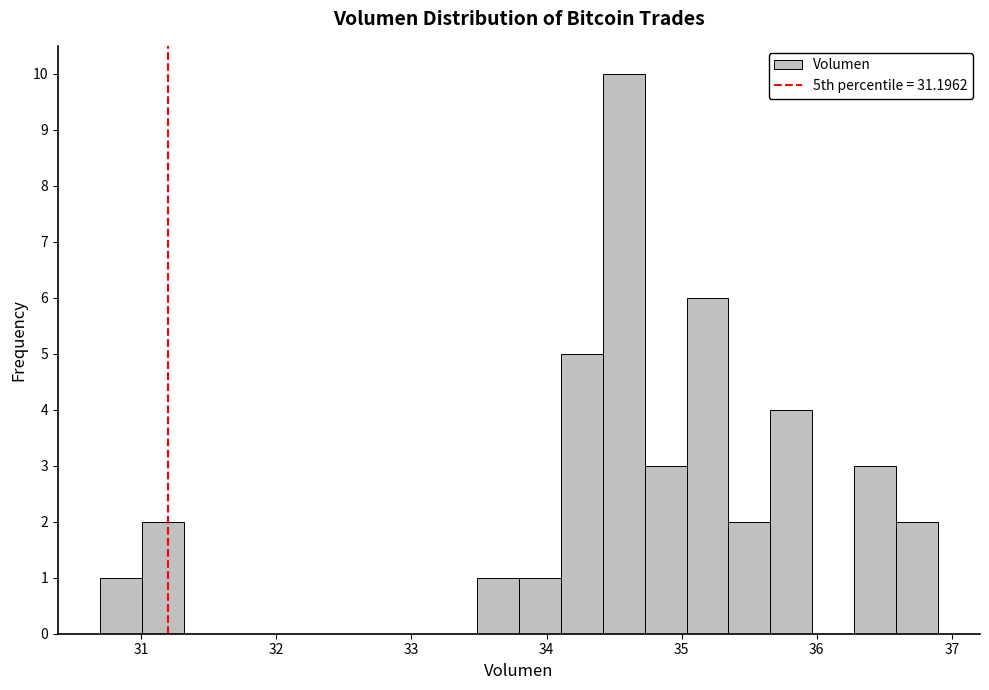

Around what value on the x-axis is the tallest bar? Give the approximate position of its centre, as read against the axis.

34.6